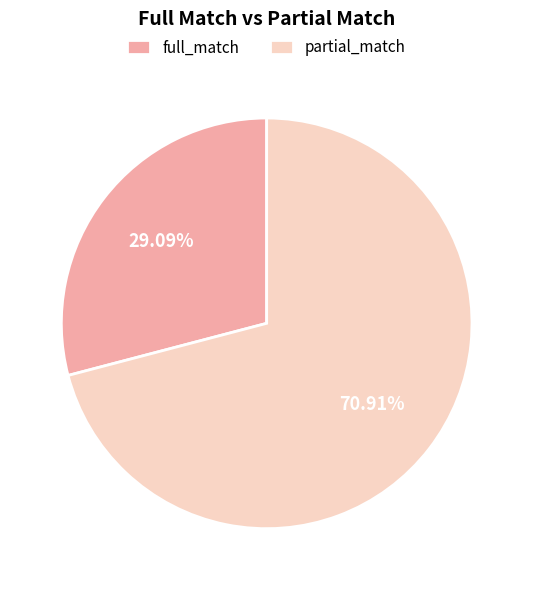

To the nearest percent, what is the difference between the largest and smallest slice percentages?

42%